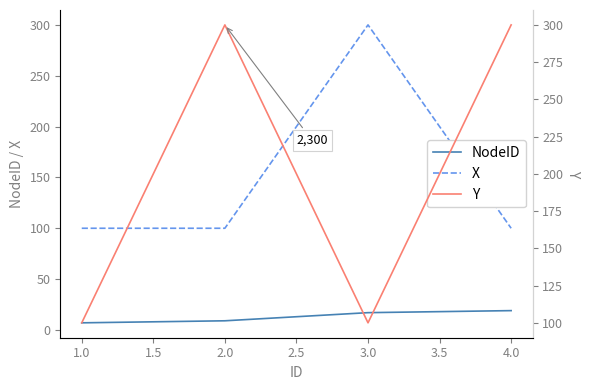

True or false: NodeID and X cross at least once.

False